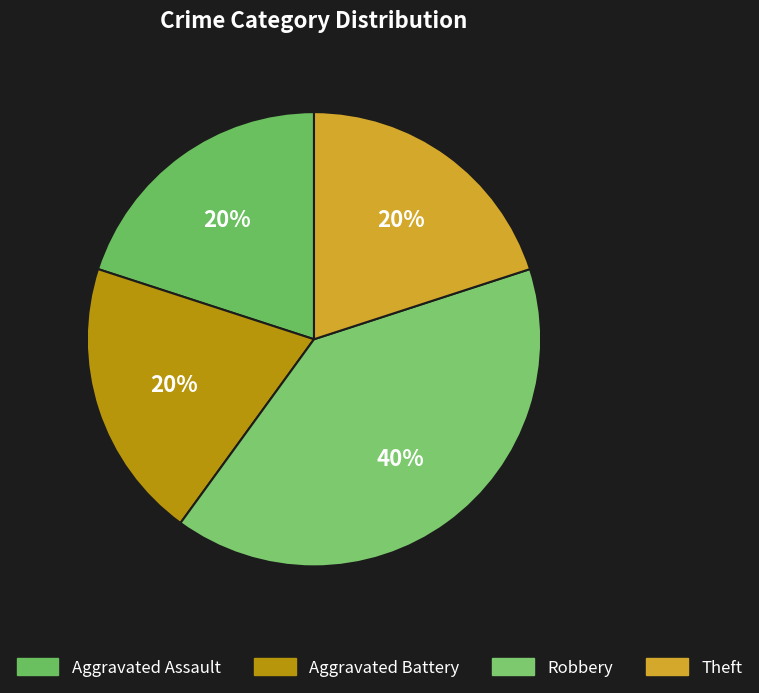

What percentage is the Robbery slice, to the nearest percent?

40%